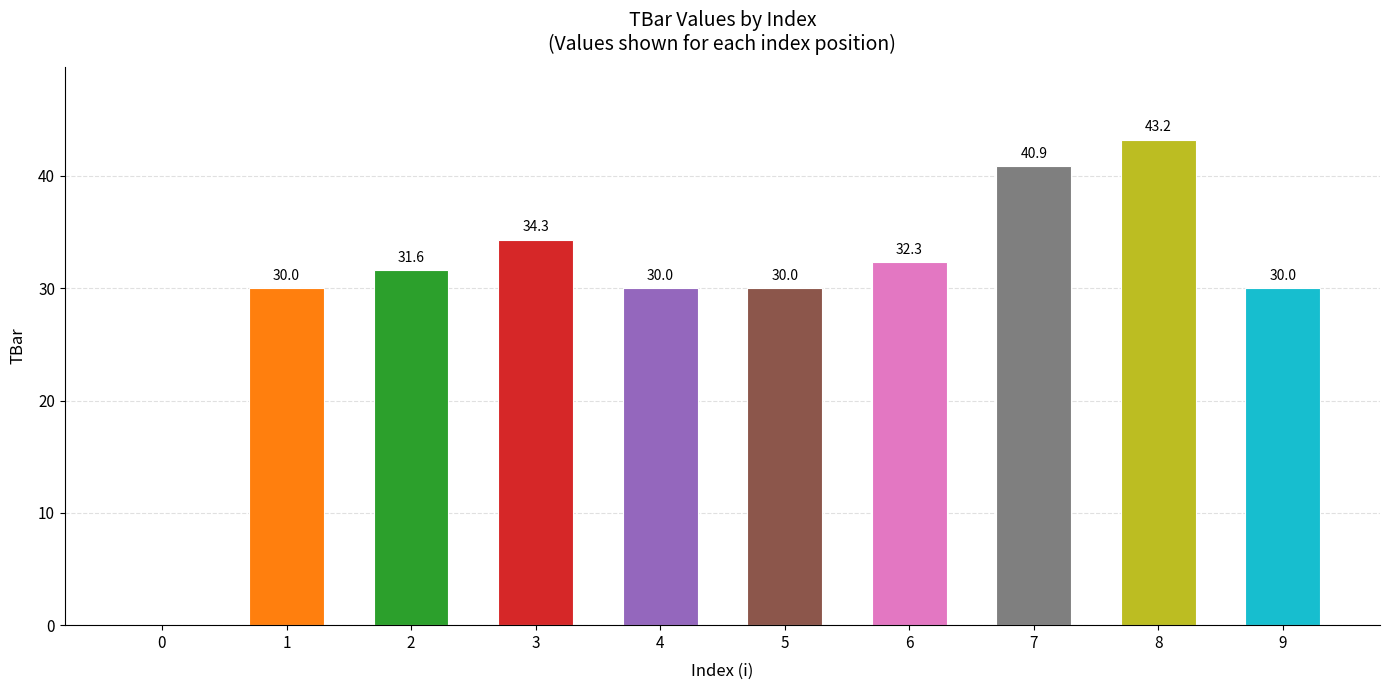

Reading left to right, extract all data points from this chart.

0.0	30.0	31.6	34.3	30.0	30.0	32.3	40.9	43.2	30.0